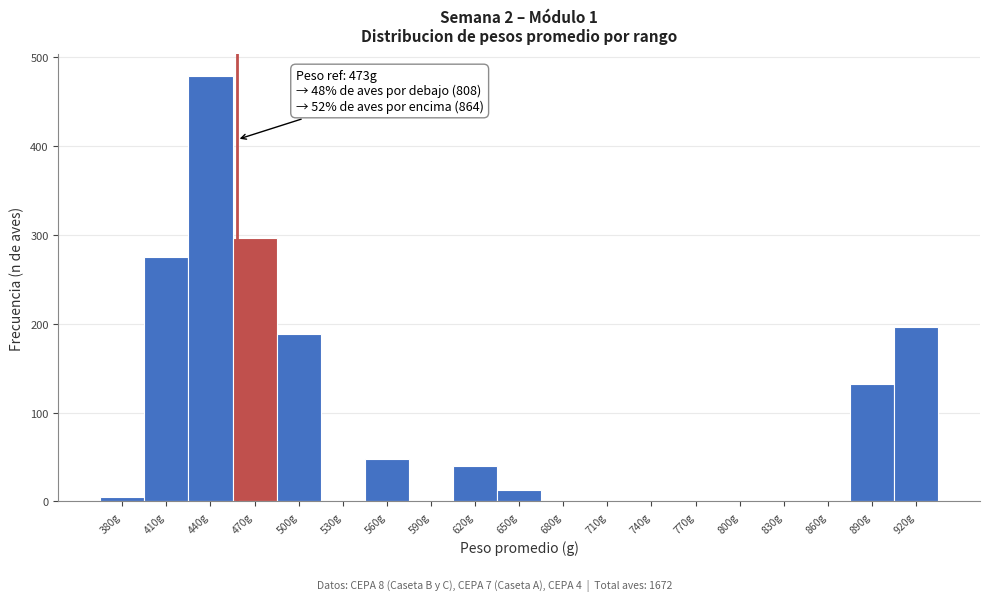

Reading left to right, transcribe all the data shown in this chart.

380g=5	410g=275	440g=479	470g=296	500g=188	530g=0	560g=48	590g=0	620g=40	650g=13	680g=0	710g=0	740g=0	770g=0	800g=0	830g=0	860g=0	890g=132	920g=196